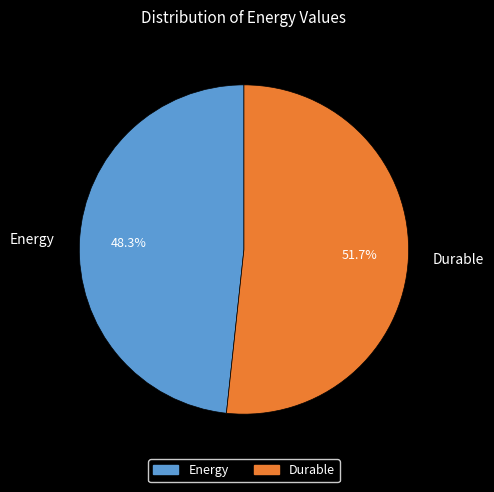

Which has a higher value, Energy or Durable?

Durable